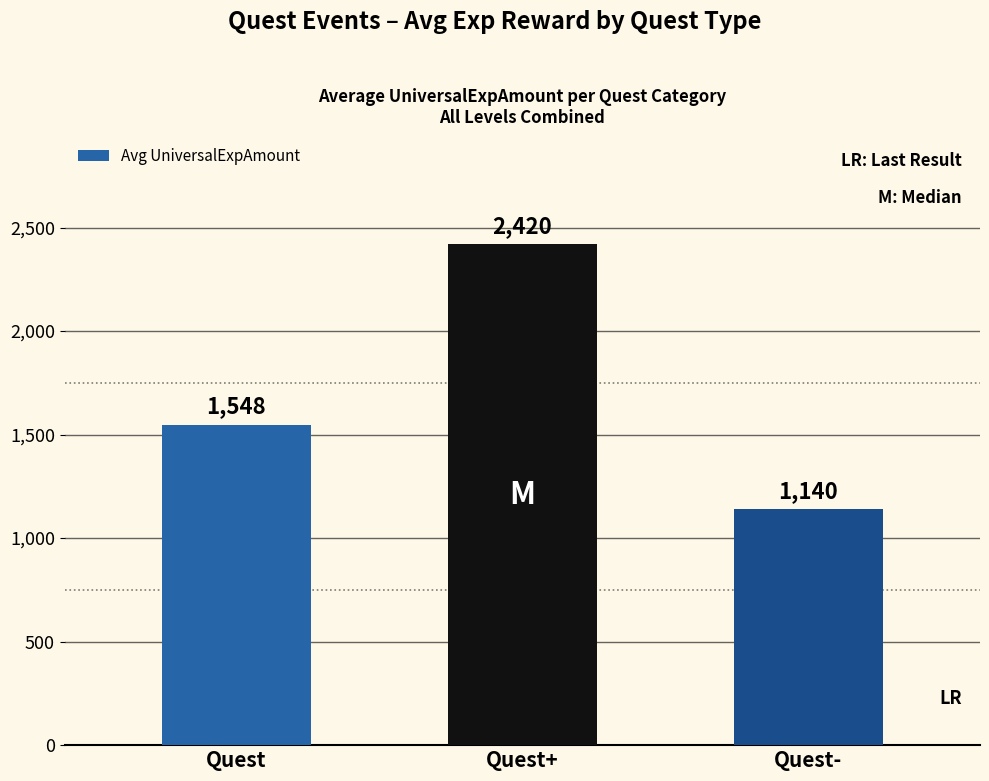

Does the chart contain any negative values?

No